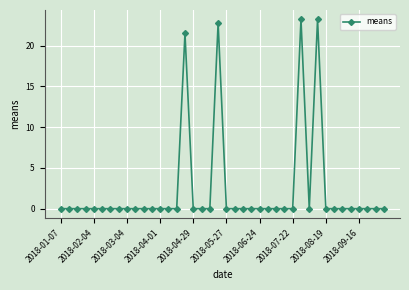

True or false: there are more than 0 points higher than both neighbors.

True